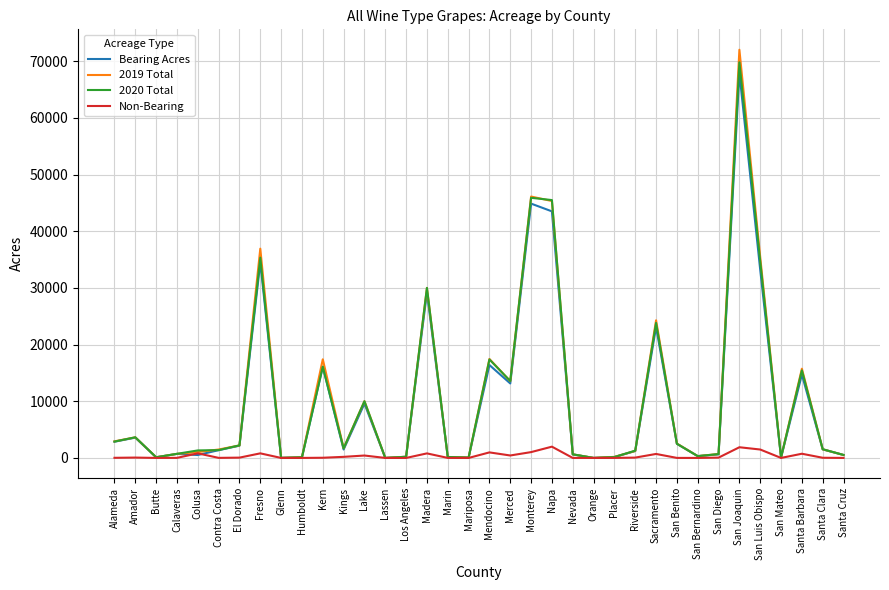

Is the value of 2020 Total at San Benito greater than the value of Bearing Acres at Santa Cruz?

Yes